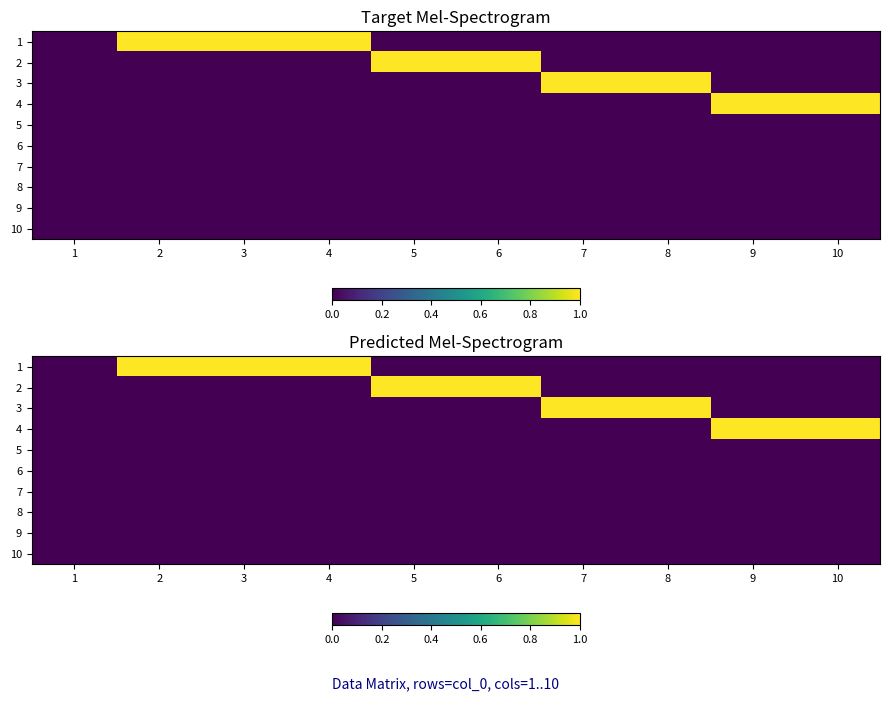

What is the total value across all series at 9?

1